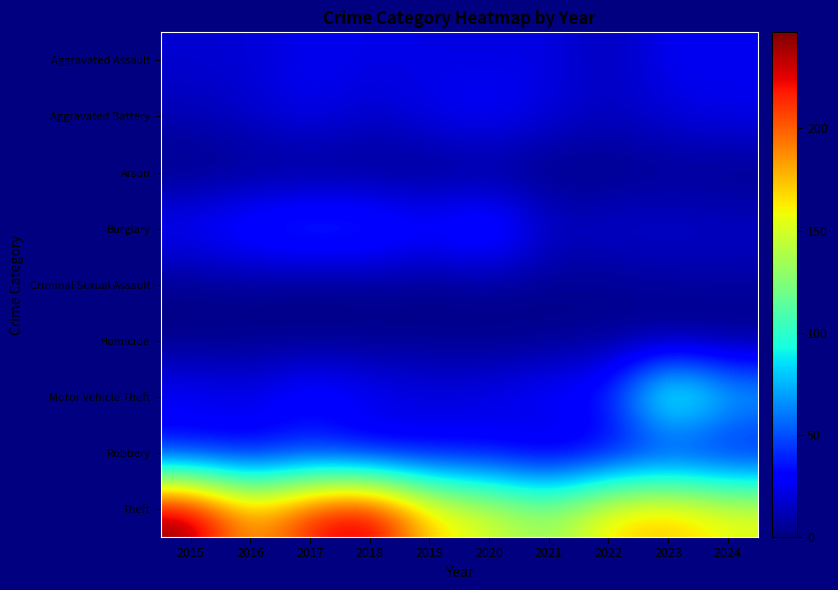

What is the difference between the highest and lowest values at 2023?

177